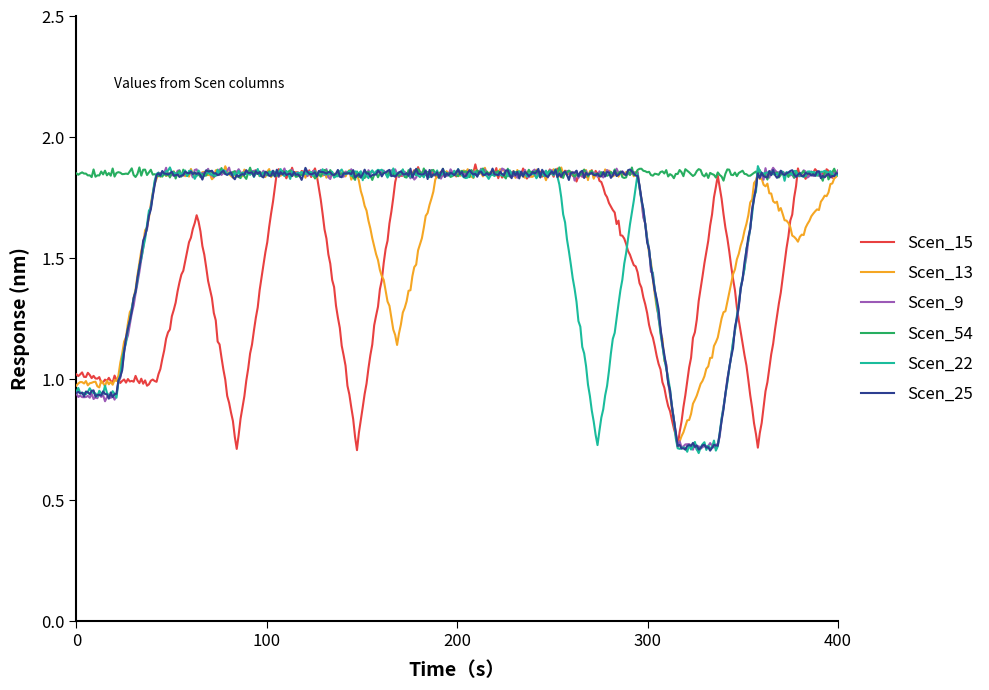

Which series has the largest total across all categories?

Scen_54